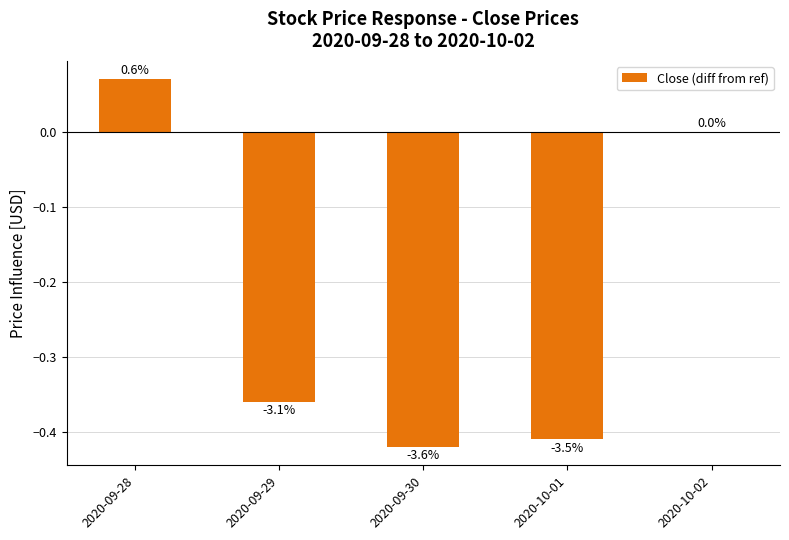

The chart shows a value of 0.3 at 2020-10-02. True or false?

False